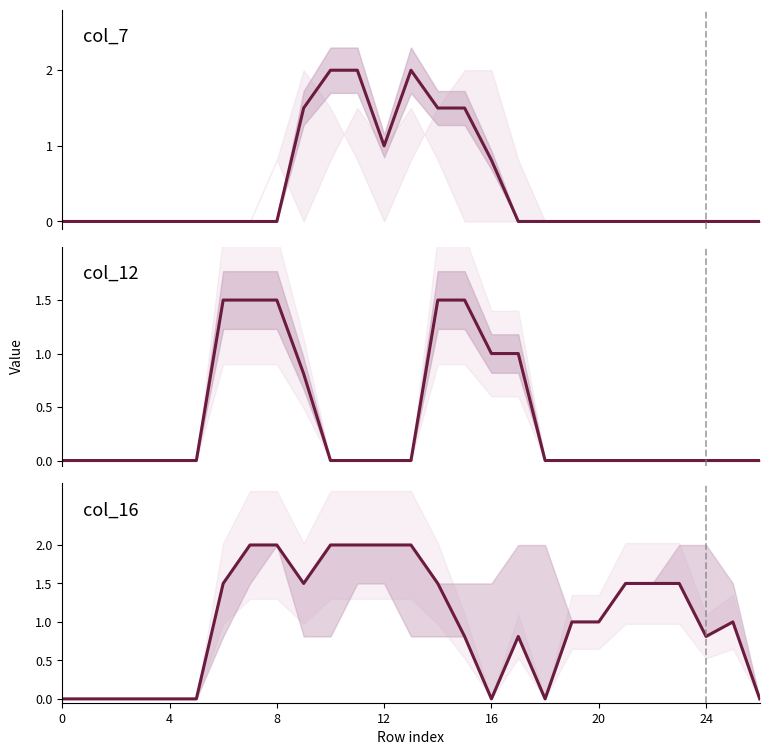

Where do col_7 and col_16 first cross each other?

16 and 17